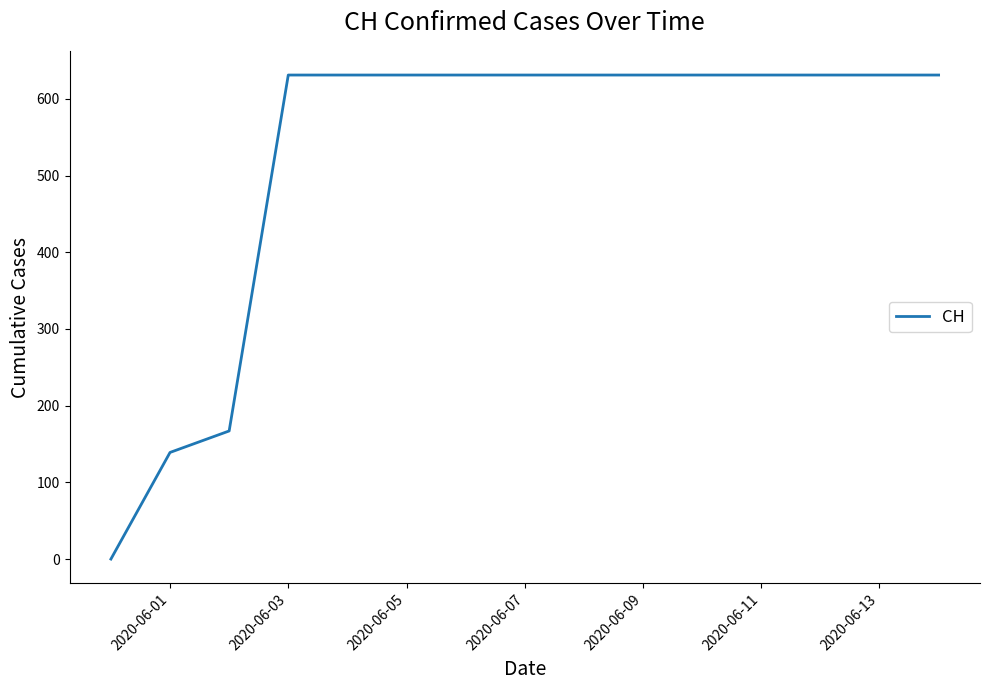

What is the greatest value displayed?

631